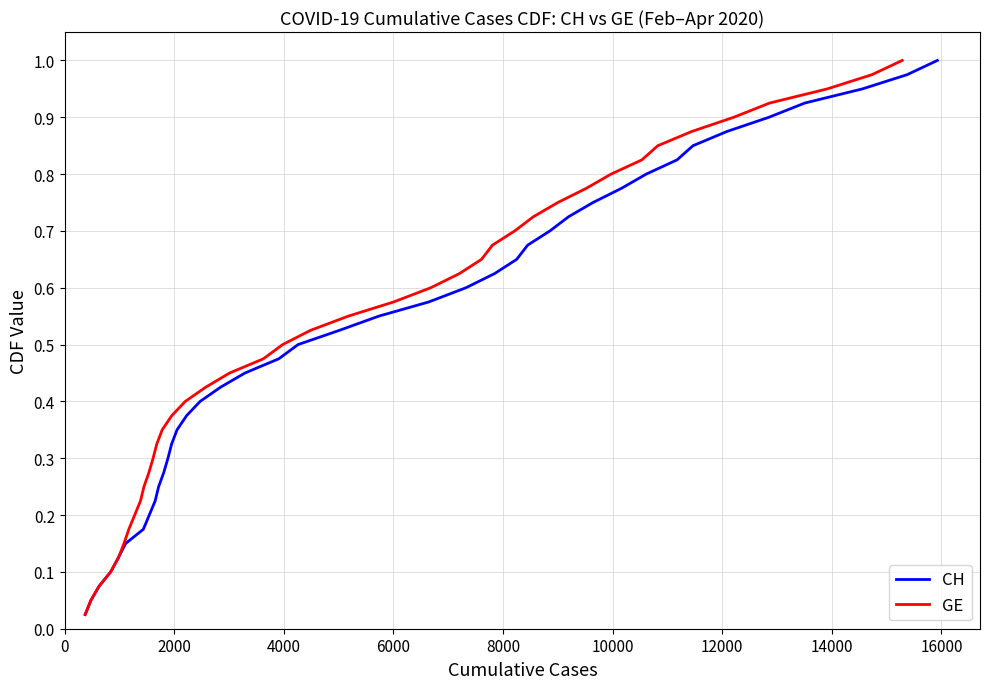

What is the maximum value for CH?

1.0